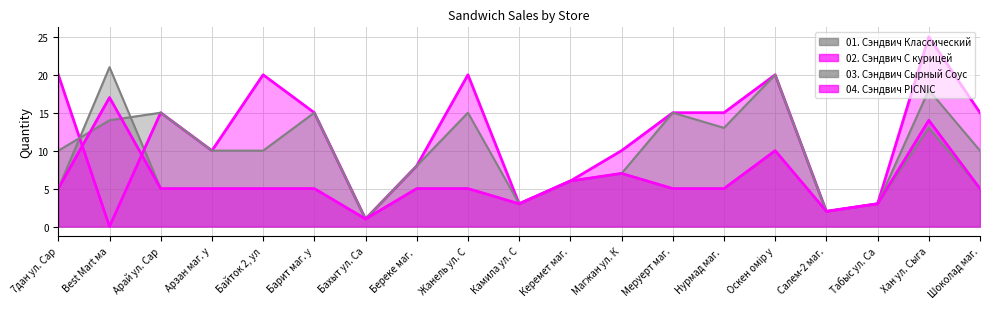

How many interior local valleys does the 01. Сэндвич Классический series have?

3